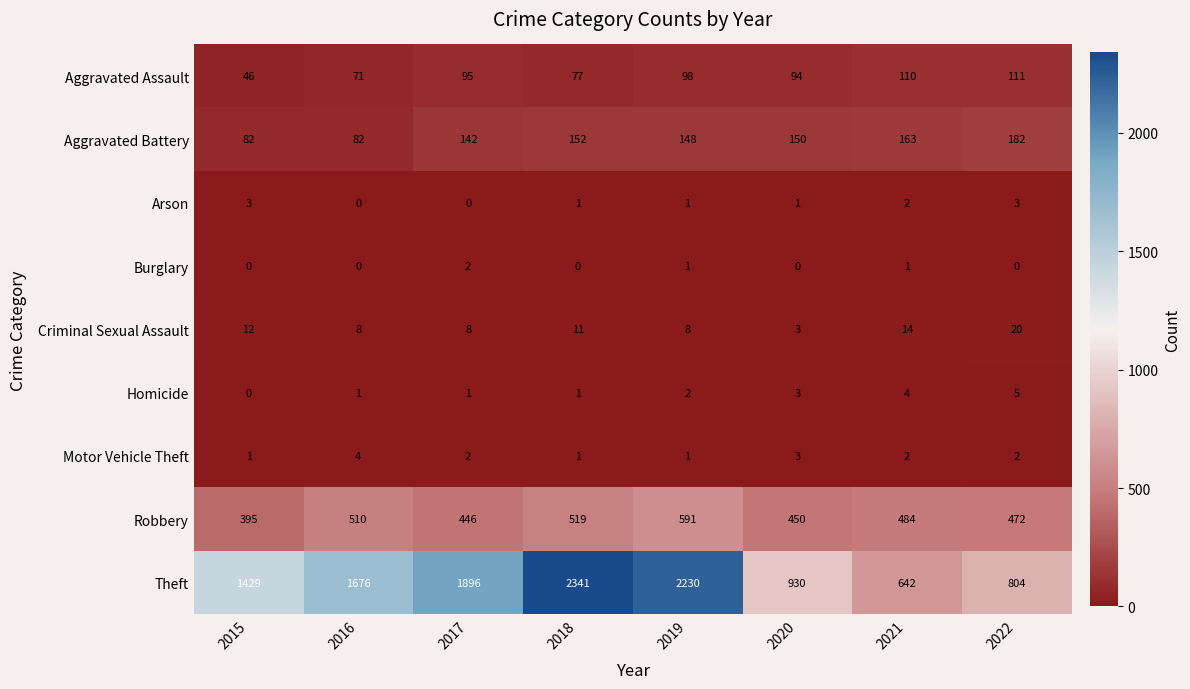

At which category is the sum across all series the highest?

2018